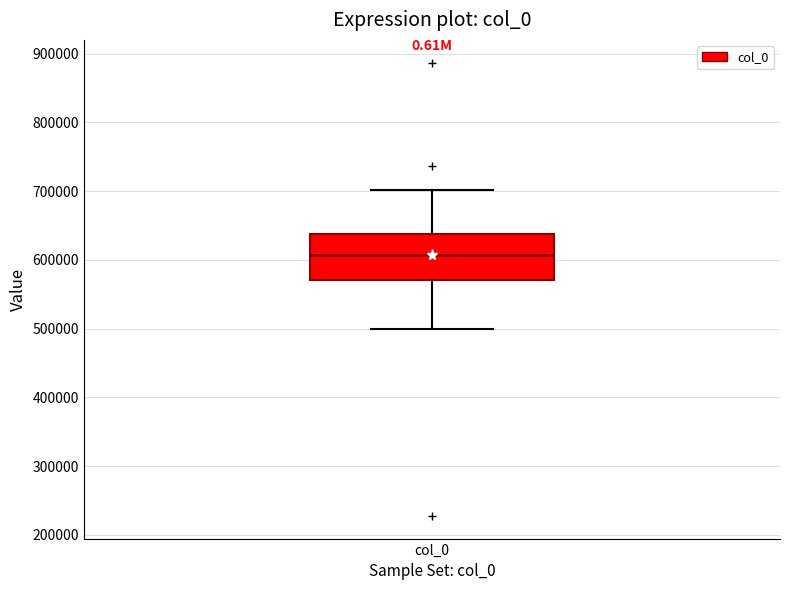

Where does the upper whisker of the box for col_0 end on the y-axis? The values are not printed on the chart, so give them approximately, as read against the axis.

700000